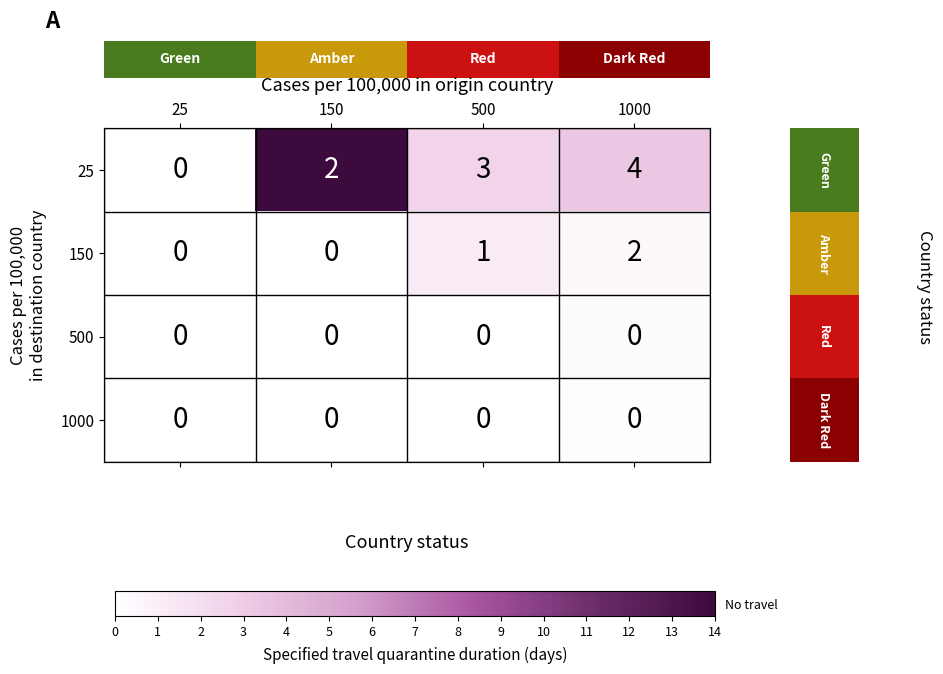

What is the total value across all series at 1000?

4.0